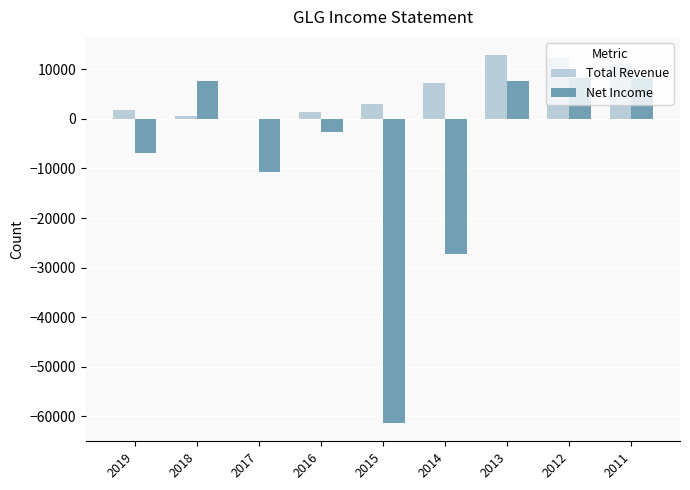

Are the bars grouped side by side (vs. stacked)?

Yes